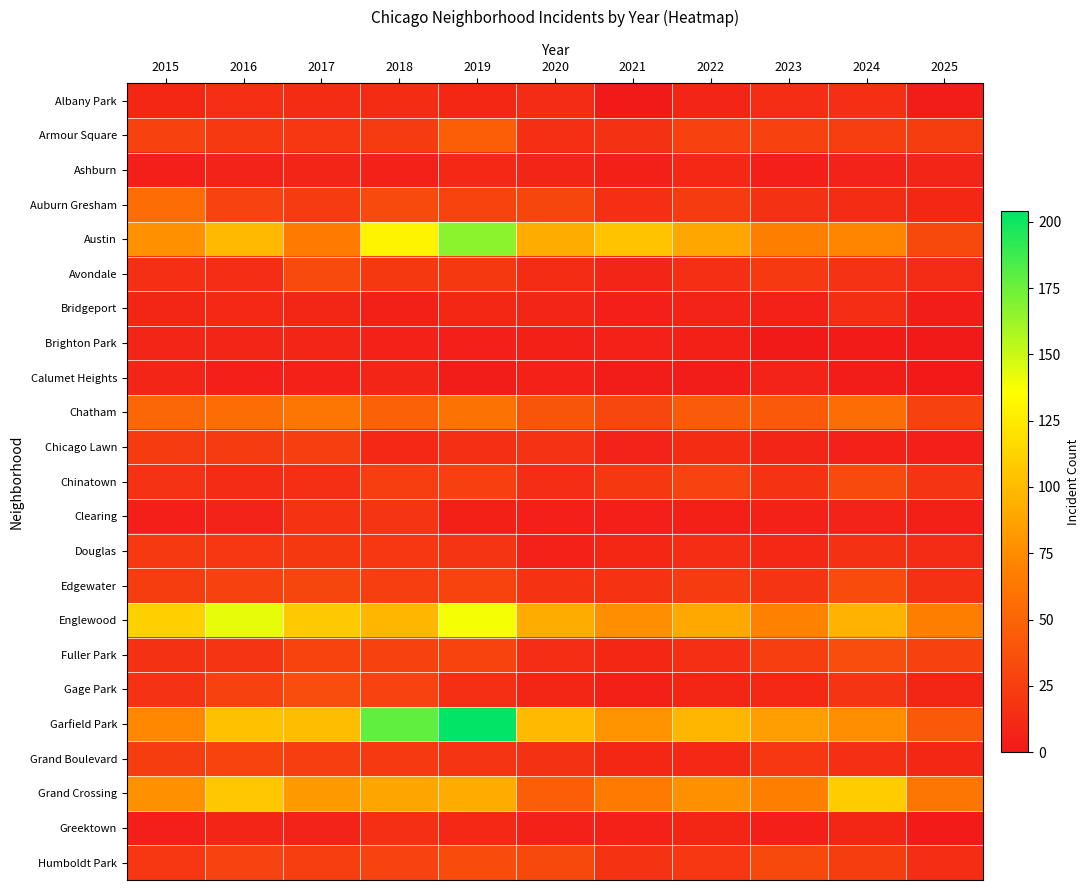

Between 2017 and 2019, which is larger?

2017